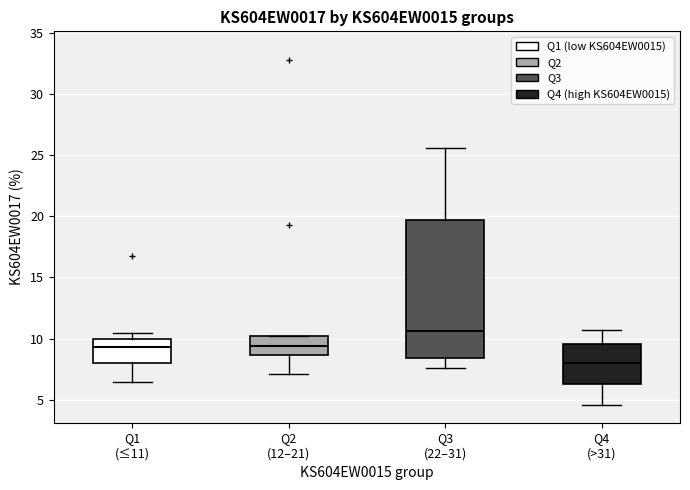

Reading left to right, read every box against the y-axis: the position of its median line, the range the box covers, and the ends of its whiskers. The values are not printed on the chart, so give them approximately, as read against the axis.

Q1 (≤11): median 9.5, box 8.0 to 10.0, whiskers 6.5 to 10.5
Q2 (12–21): median 9.5, box 8.5 to 10.0, whiskers 7.0 to 10.0
Q3 (22–31): median 10.5, box 8.5 to 19.5, whiskers 7.5 to 25.5
Q4 (>31): median 8.0, box 6.5 to 9.5, whiskers 4.5 to 10.5